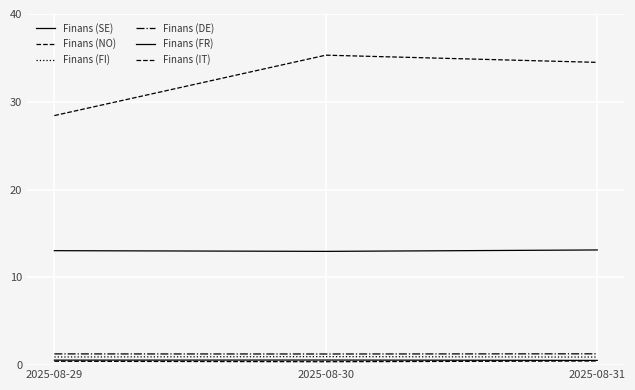

List the labels in order of Finans (FI) value, smallest first.

2025-08-31, 2025-08-29, 2025-08-30